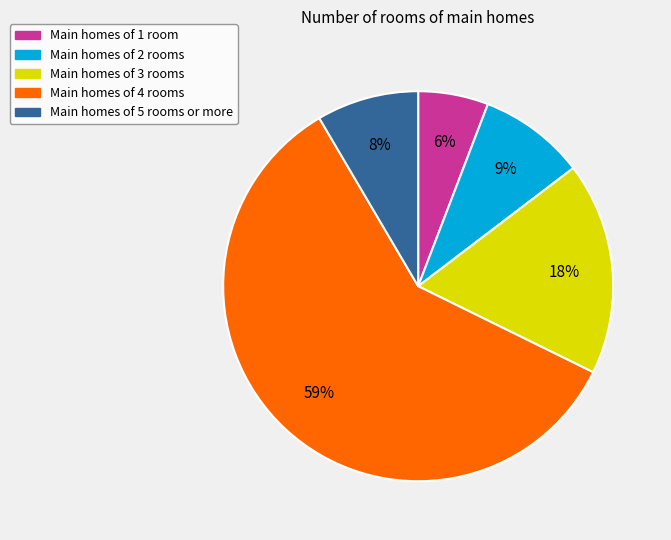

Is there any slice that represents more than half of the pie?

Yes